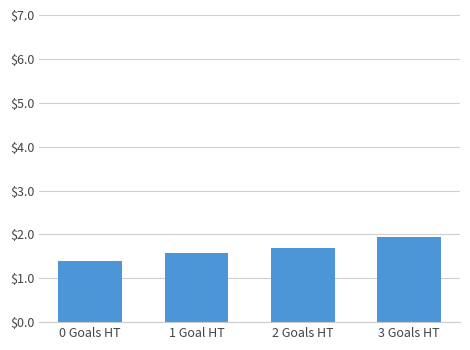

Rank the categories by value from lowest to highest.

0 Goals HT, 1 Goal HT, 2 Goals HT, 3 Goals HT